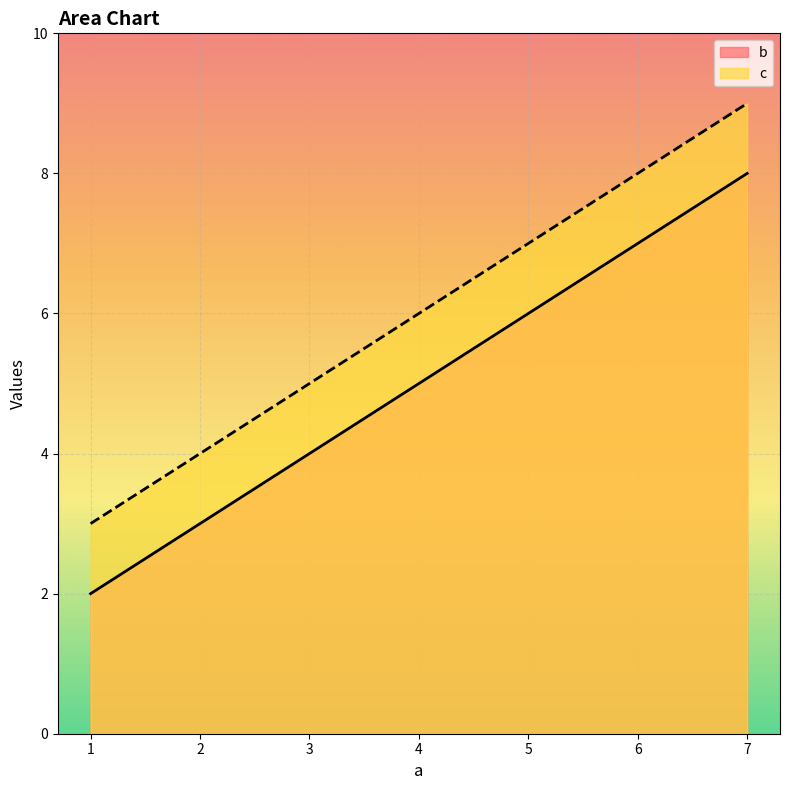

Reading right to left, list all the values displayed in this chart.

b: 8	5	2
c: 9	6	3